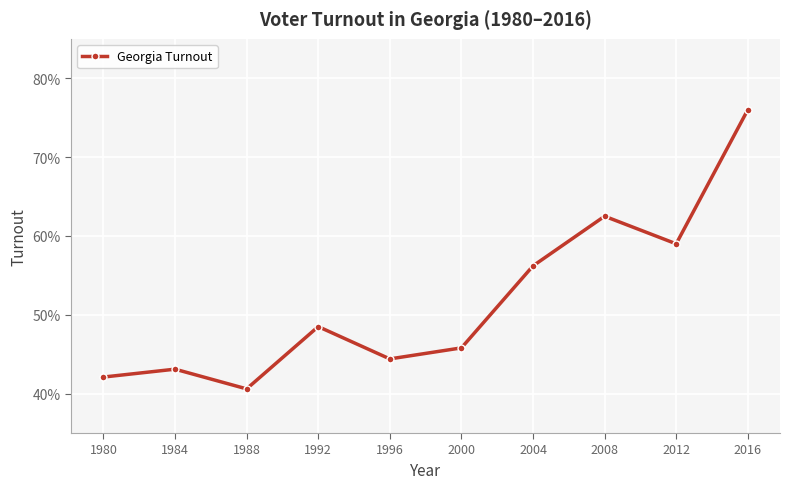

Count the values in the range 0 to 1.

10